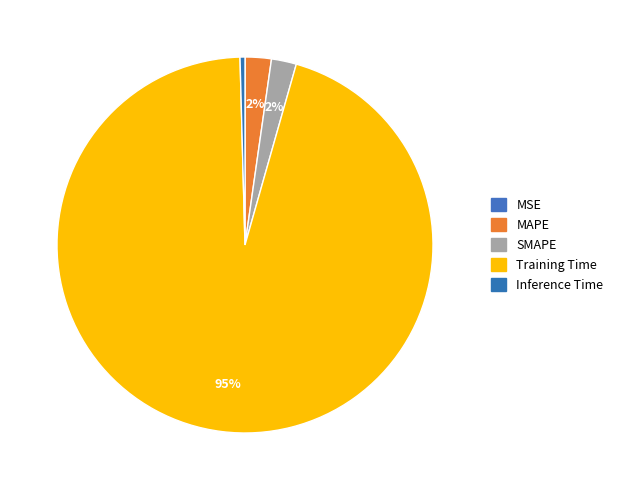

Which category has the smallest portion of the pie?

MSE